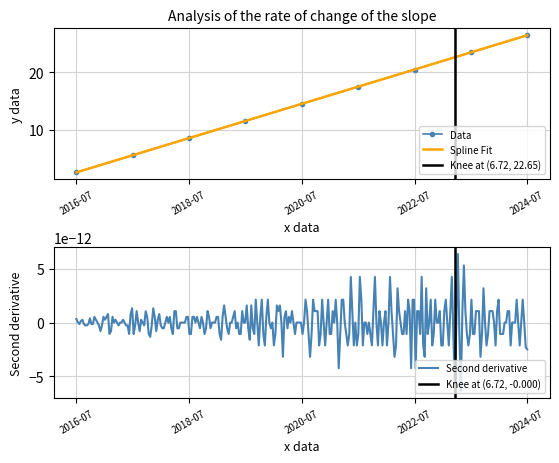

How many data points does each series have?

9